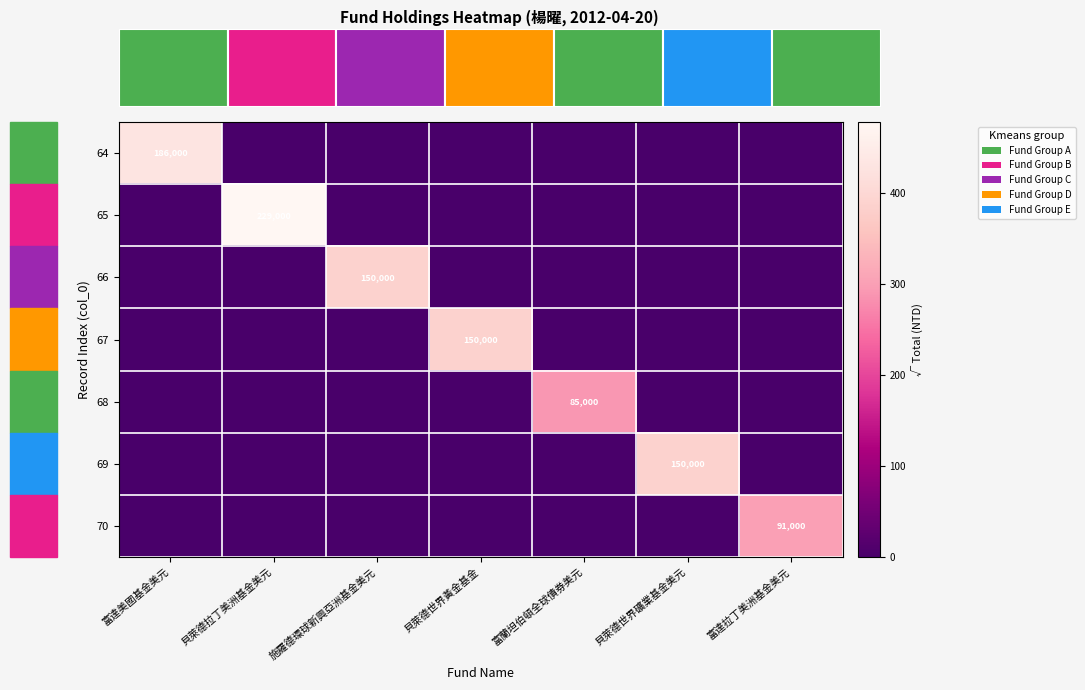

Is it true that 64 equals 186000 at 富達美國基金美元?

True